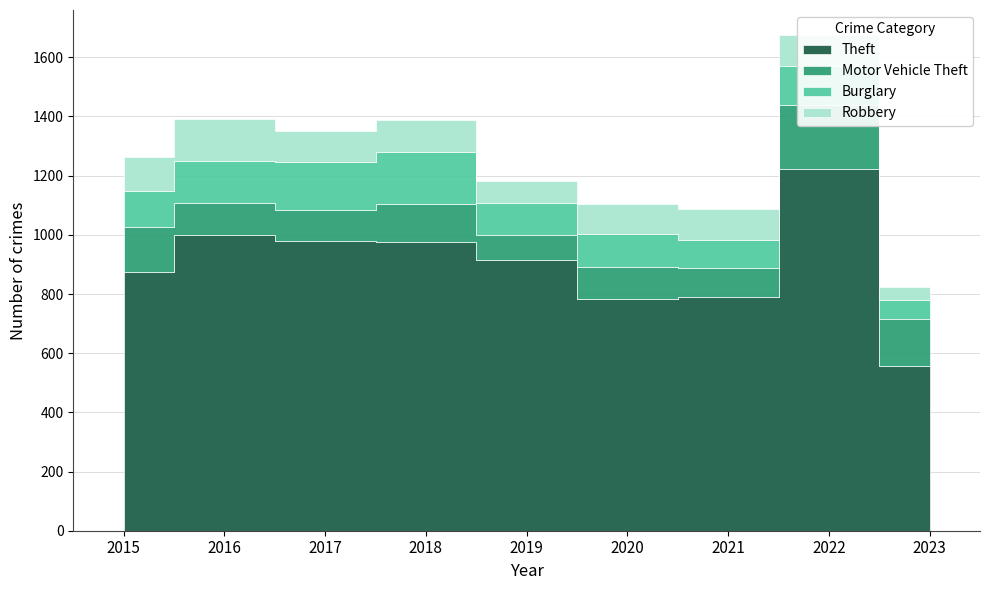

True or false: Theft and Robbery cross at least once.

False